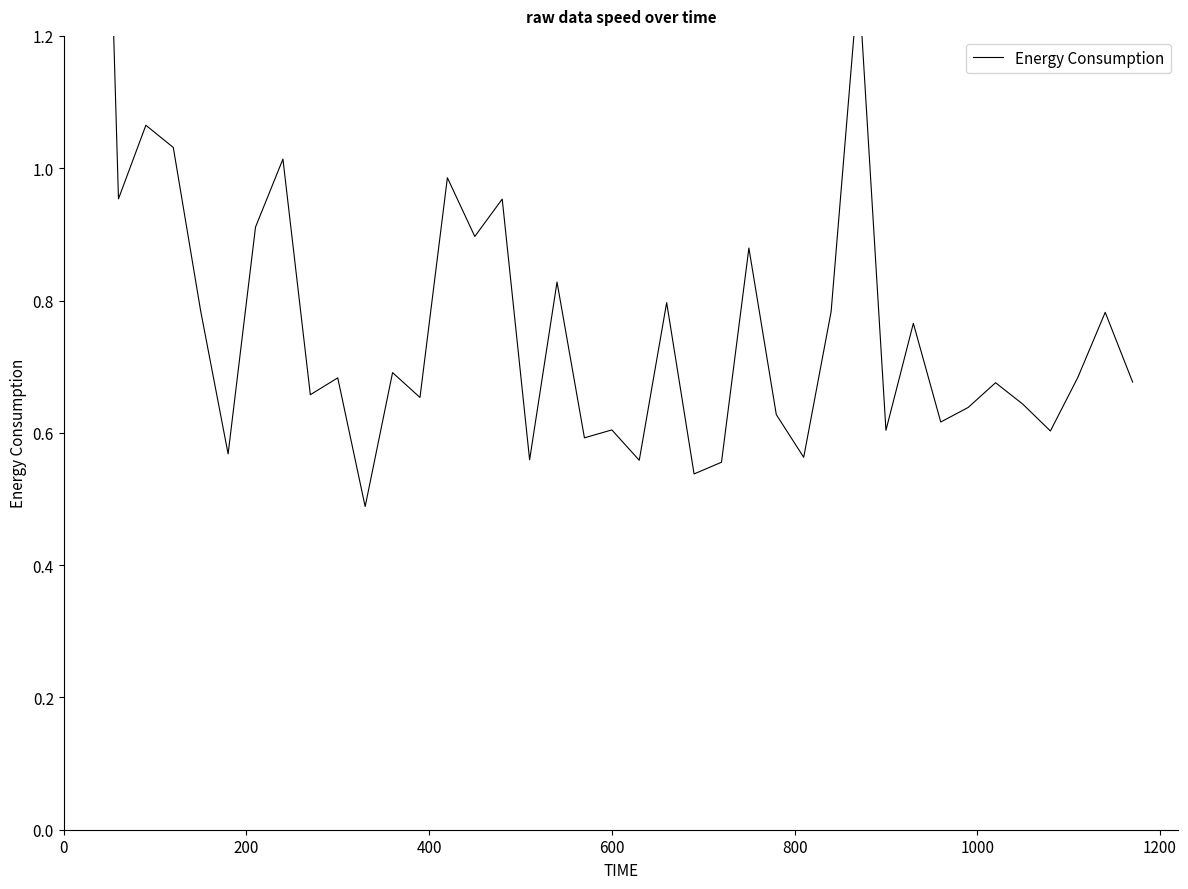

What is the sum of all values?

30.6